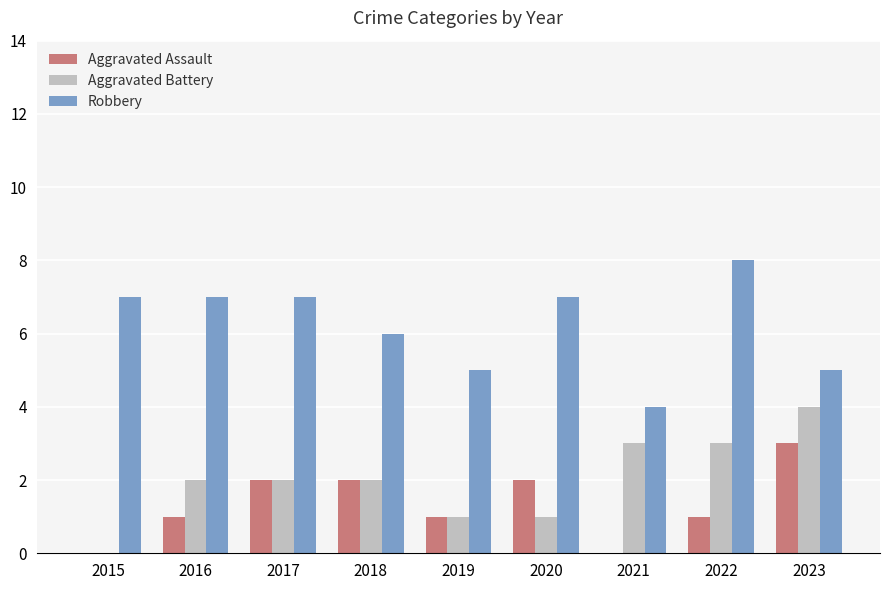

Reading left to right, what are all the values shown in this chart?

Aggravated Assault: 0	1	2	2	1	2	0	1	3
Aggravated Battery: 0	2	2	2	1	1	3	3	4
Robbery: 7	7	7	6	5	7	4	8	5